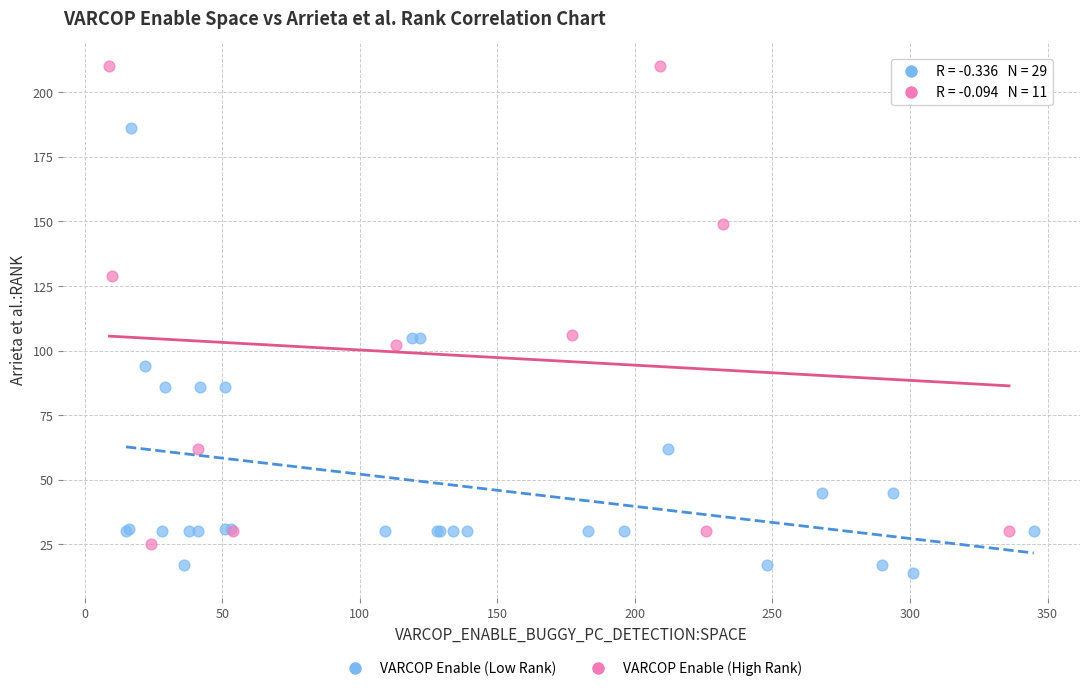

Which series reaches the maximum Y coordinate?

VARCOP Enable (High Rank)